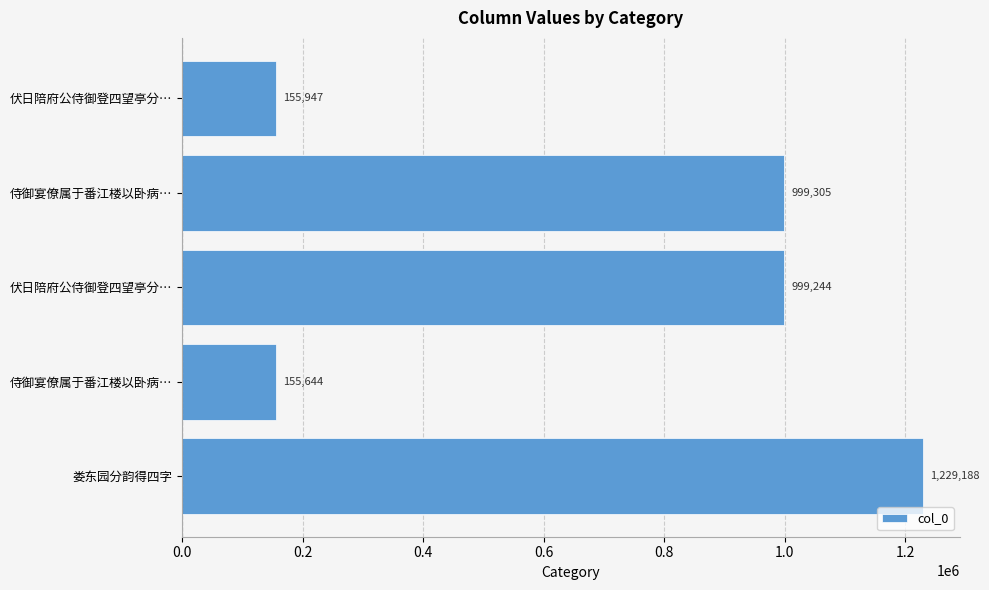

What is the maximum value shown in the chart?

1229188